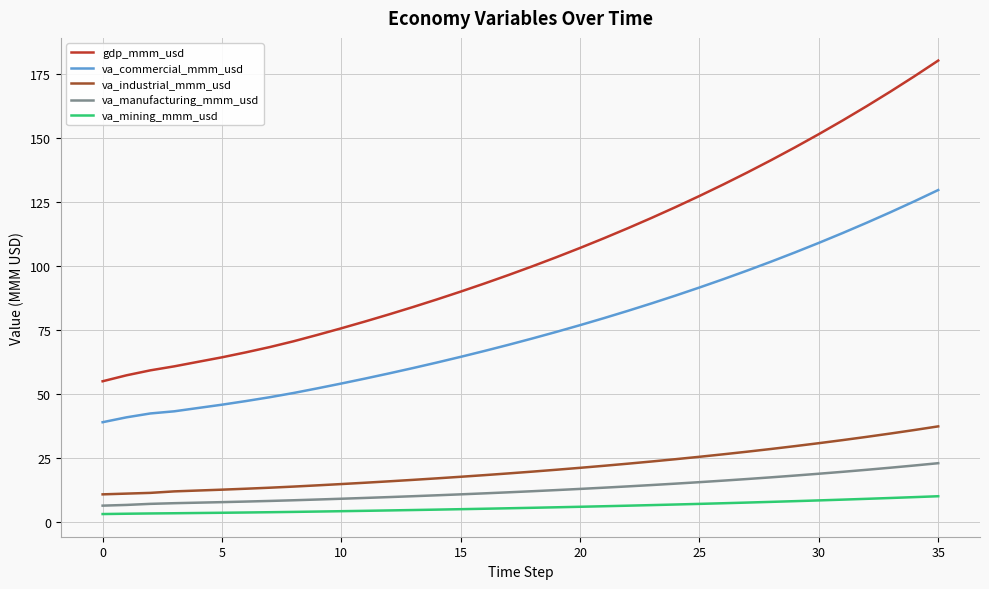

Which series has the widest spread of values?

gdp_mmm_usd